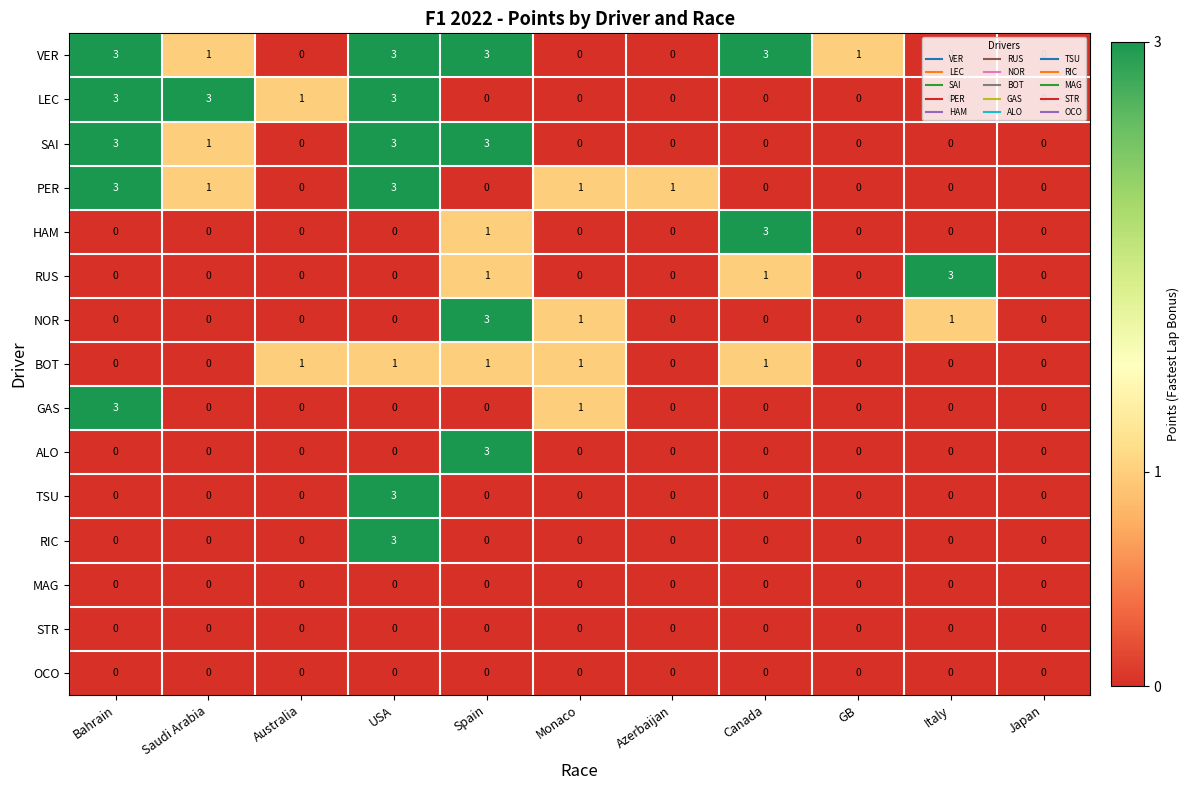

At which label does RUS reach its peak?

Italy